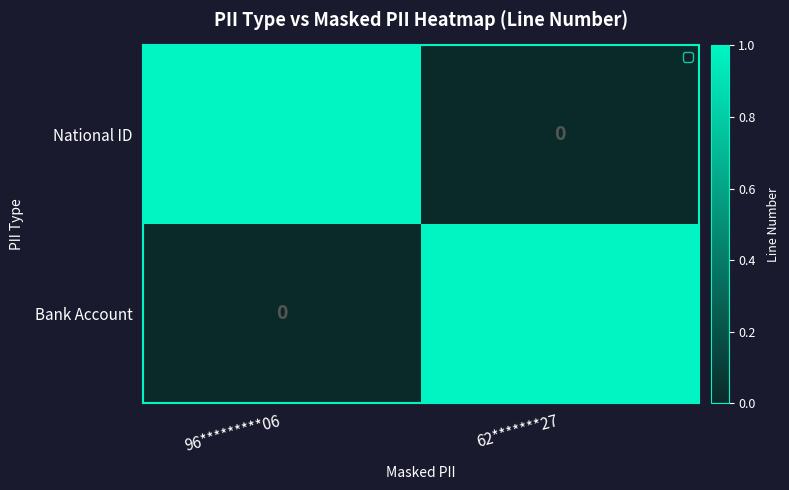

At which label does Bank Account reach its peak?

62*******27